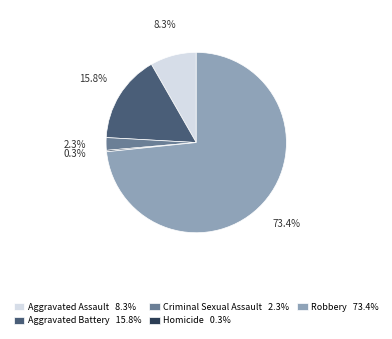

The Robbery slice represents 81% of the pie. True or false?

False